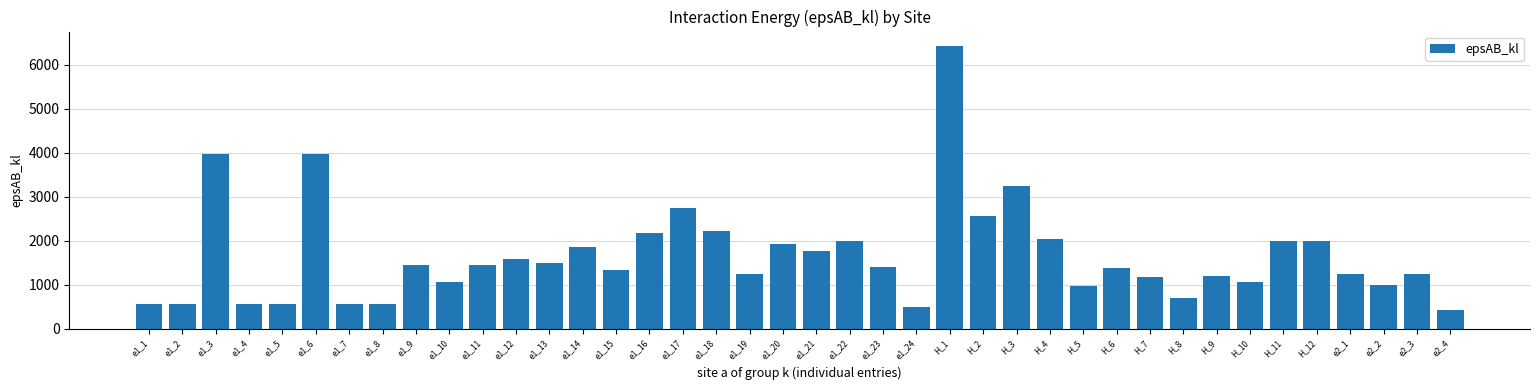

The chart shows a value of 1985.4 at H_11. True or false?

True